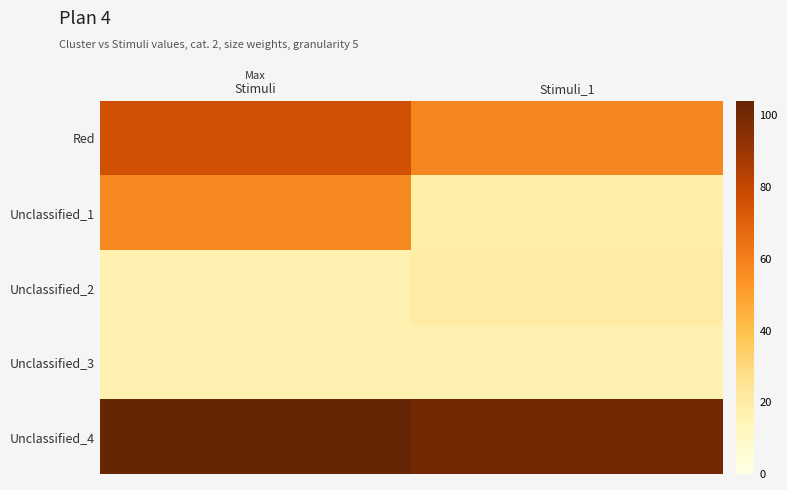

Reading left to right, extract all data points from this chart.

Red: Stimuli=76	Stimuli_1=58
Unclassified_1: Stimuli=57	Stimuli_1=19
Unclassified_2: Stimuli=17	Stimuli_1=20
Unclassified_3: Stimuli=17	Stimuli_1=17
Unclassified_4: Stimuli=104	Stimuli_1=100